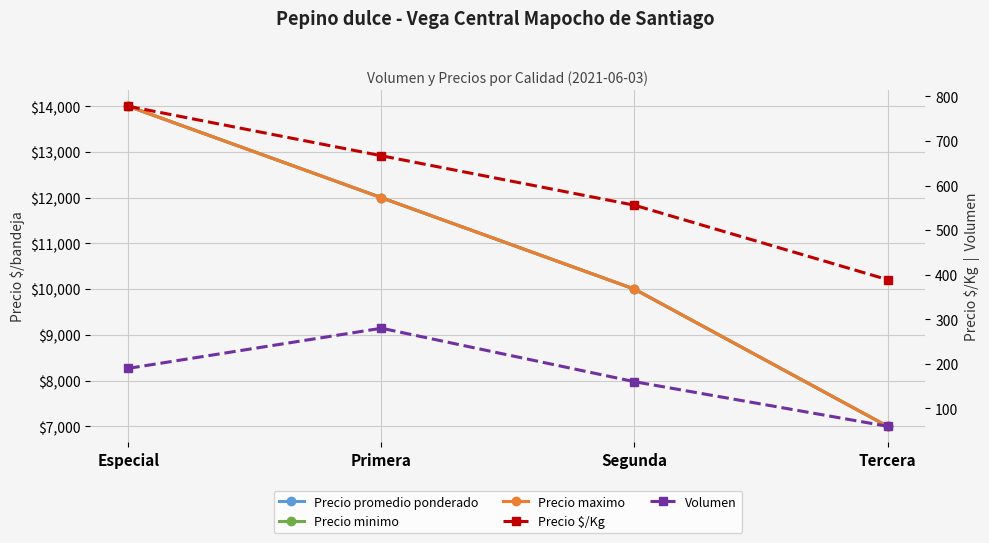

Count the Precio maximo values in the range 10000 to 14000.

3